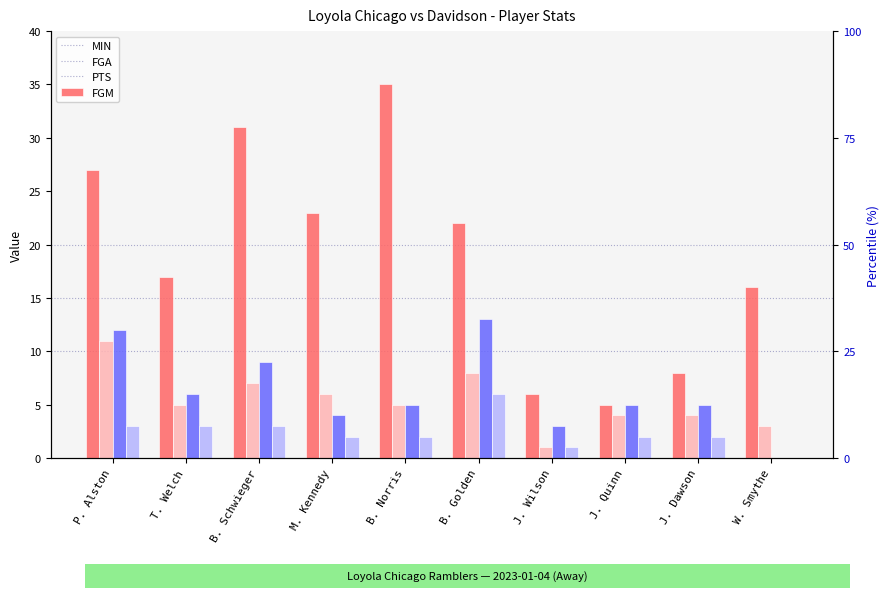

True or false: MIN has a value of 7 at P. Alston.

False